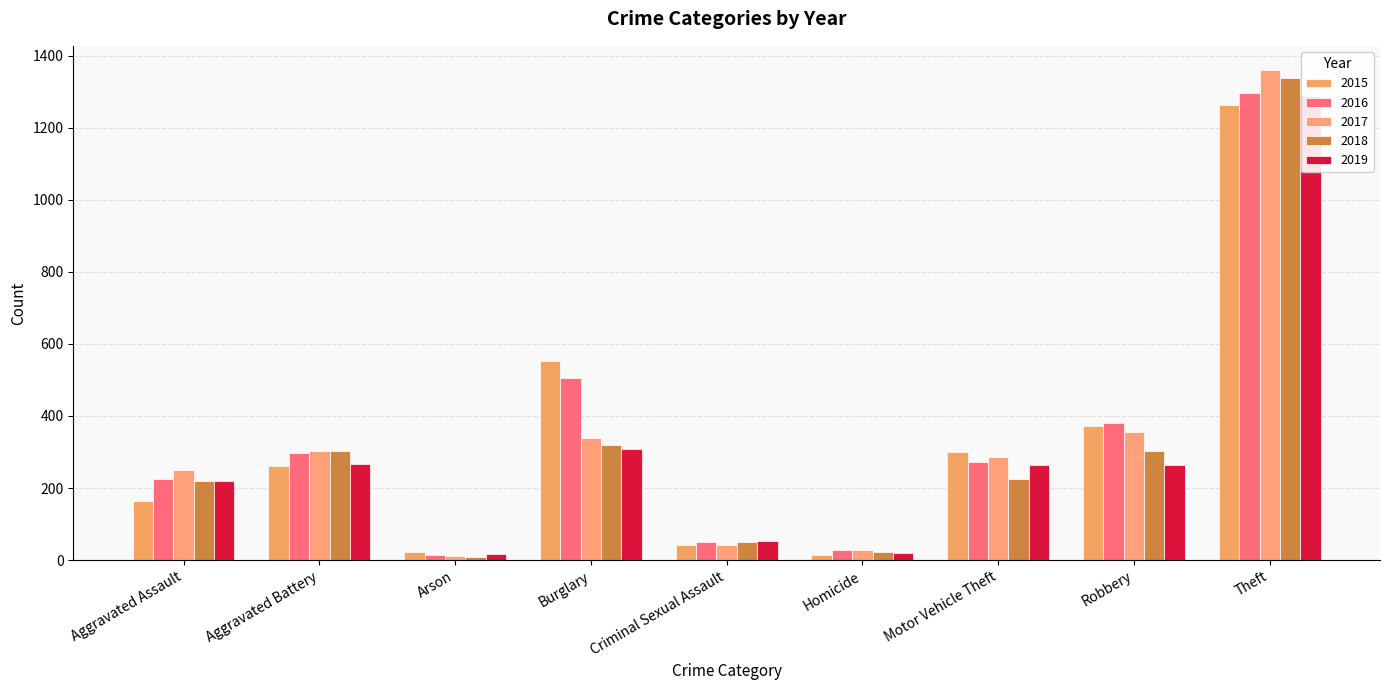

What is the average value of the 2016 series?

341